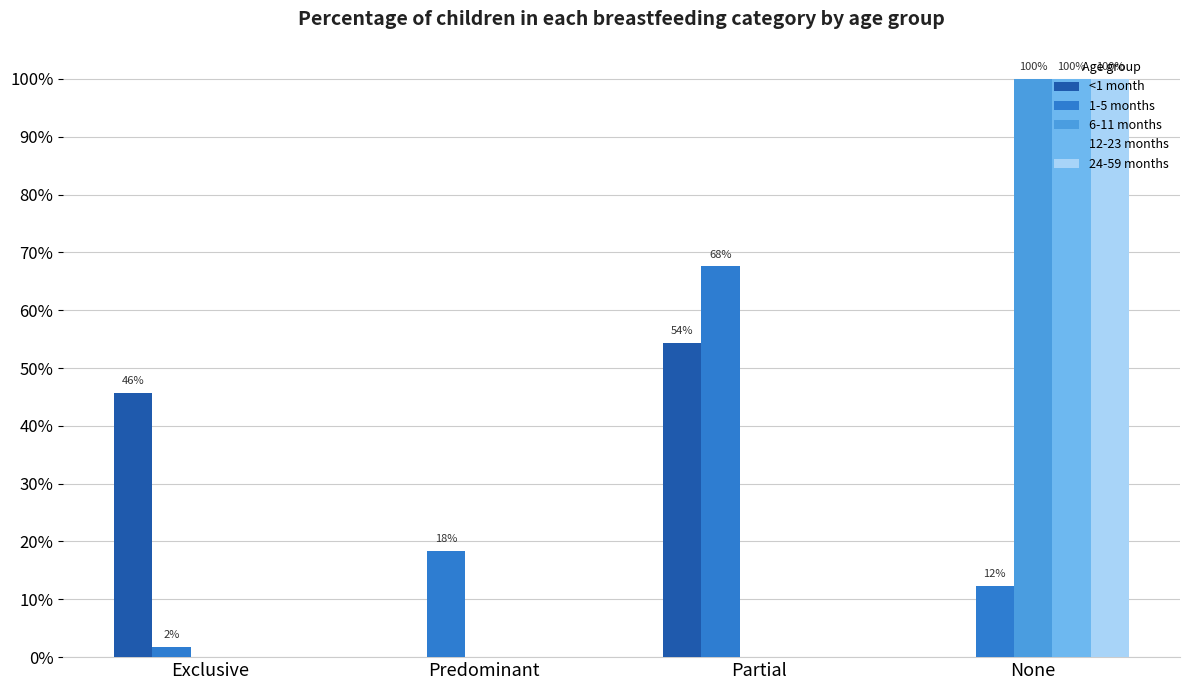

What are all the series names shown in the legend?

<1 month, 1-5 months, 6-11 months, 12-23 months, 24-59 months